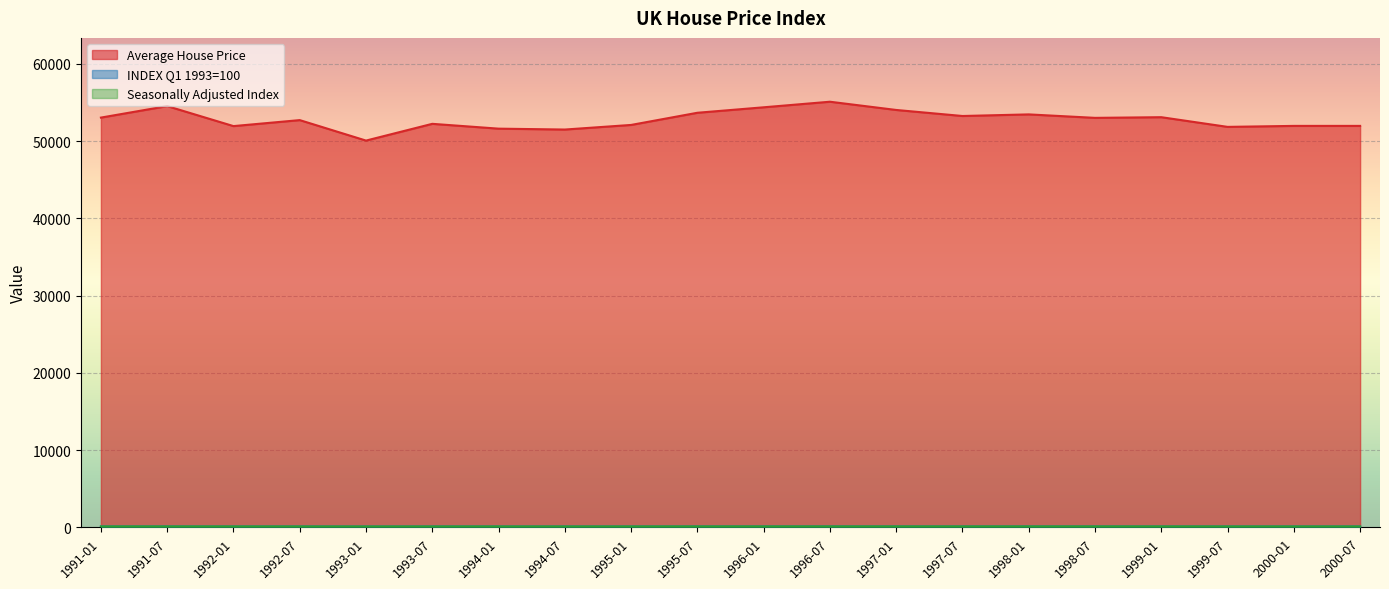

What is the value of the Average House Price point at the 6th from the left?

52244.8